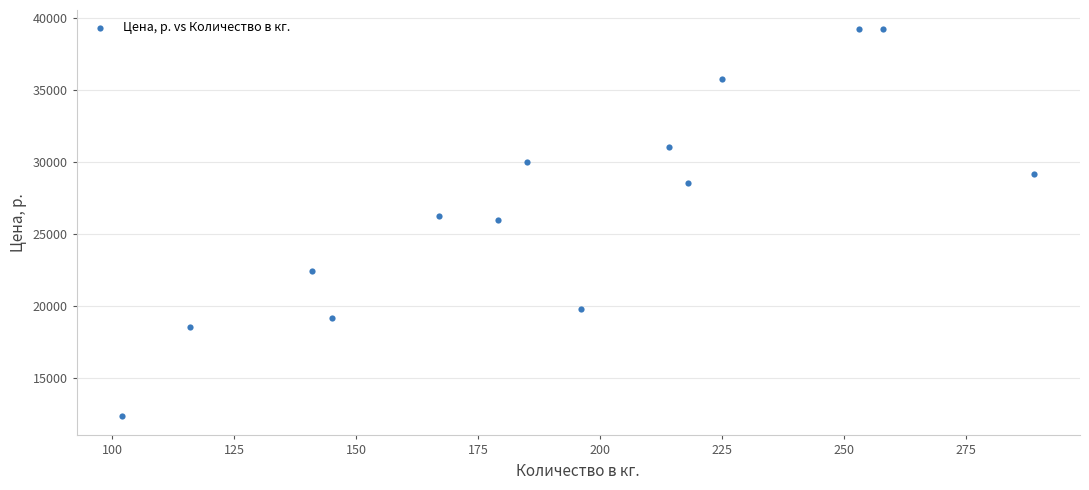

What is the range of X values (max minus min)?

187